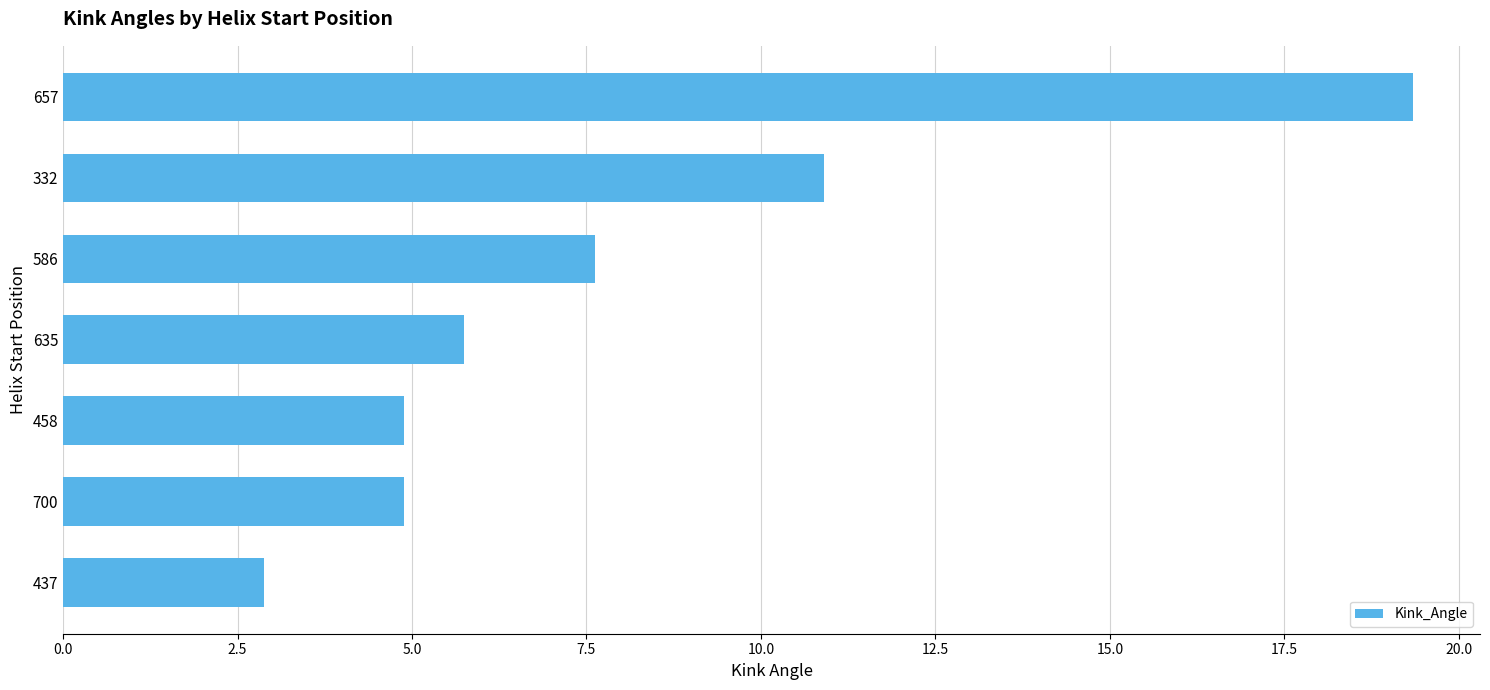

What is the change in value from 586 to 700?

-2.7